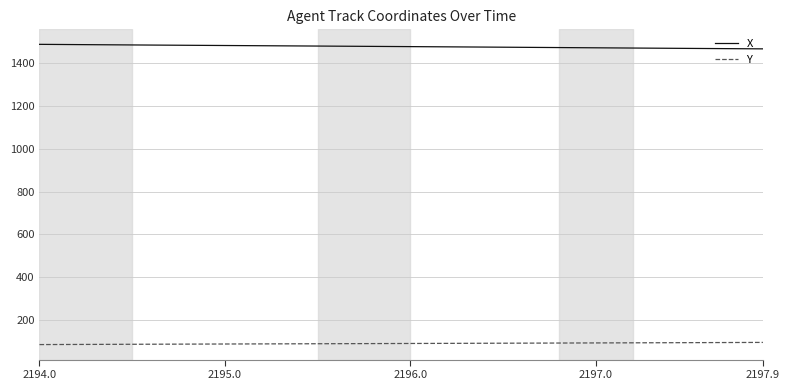

True or false: X and Y cross at least once.

False